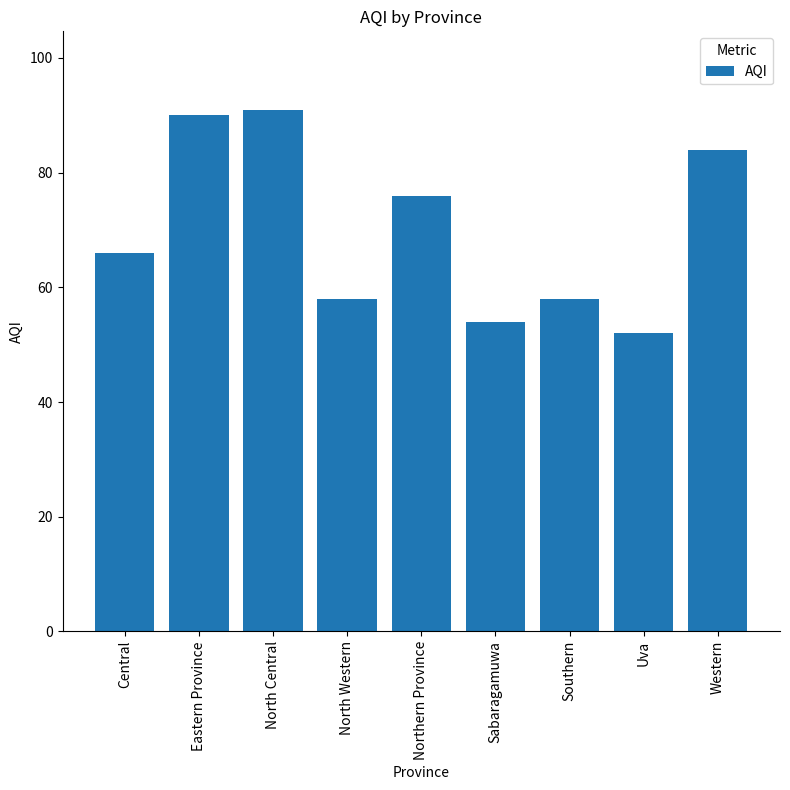

How many bars are there in total?

9